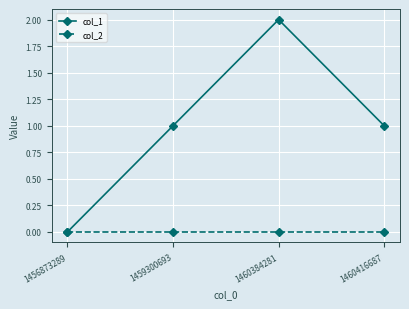

Reading left to right, extract all data points from this chart.

col_1: 1456873289=0	1459300693=1	1460384281=2	1460416687=1
col_2: 1456873289=0	1459300693=0	1460384281=0	1460416687=0